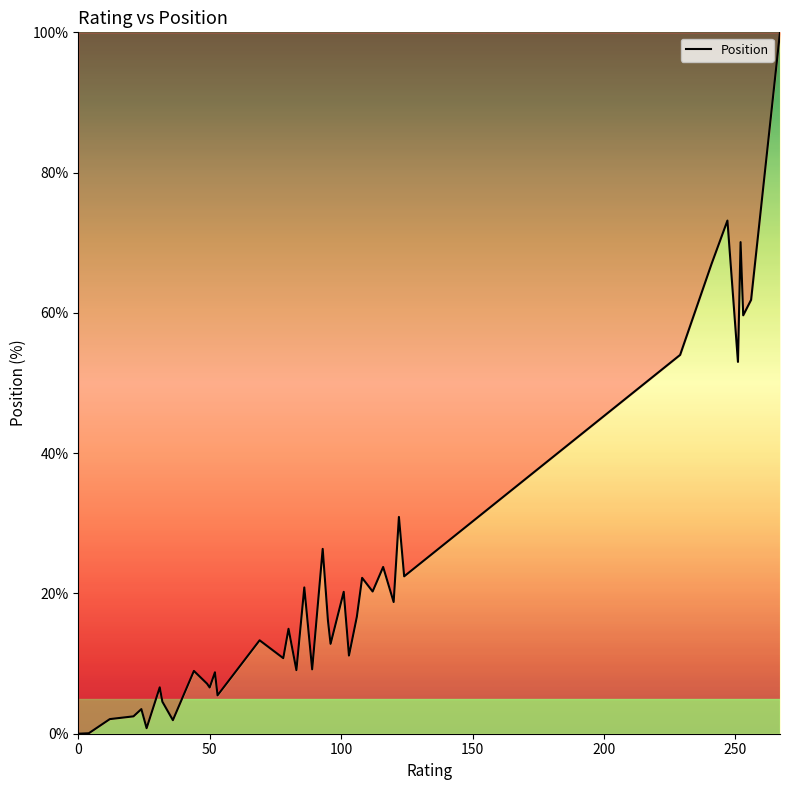

What is the greatest value displayed?

100.0